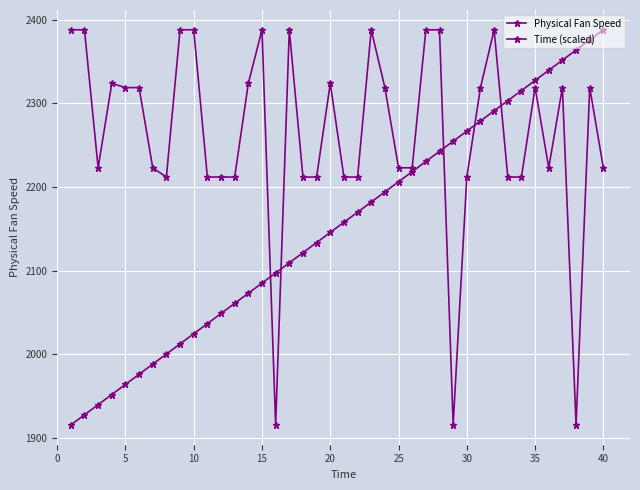

True or false: Time (scaled) has more than 2 points higher than both neighbors.

False